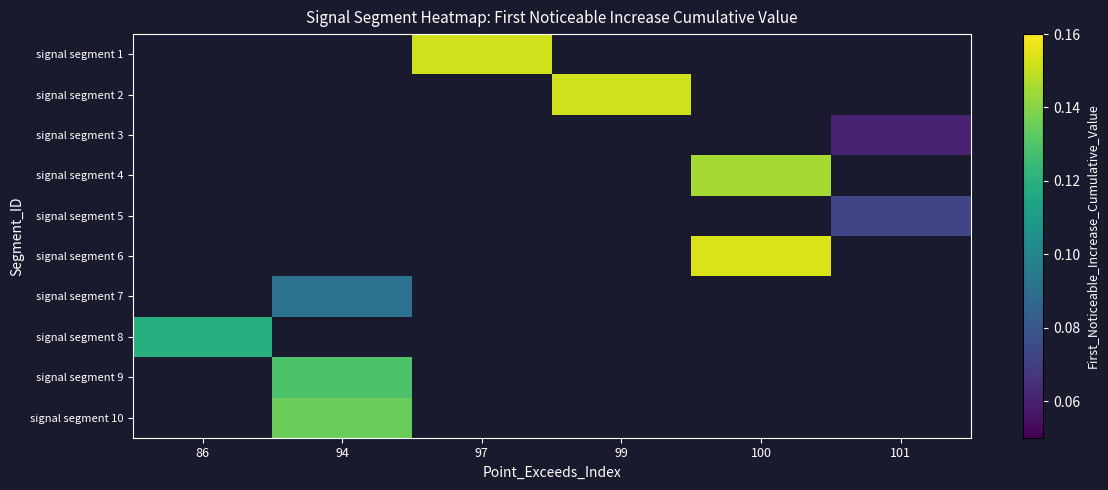

At which label does signal segment 9 reach its minimum?

86